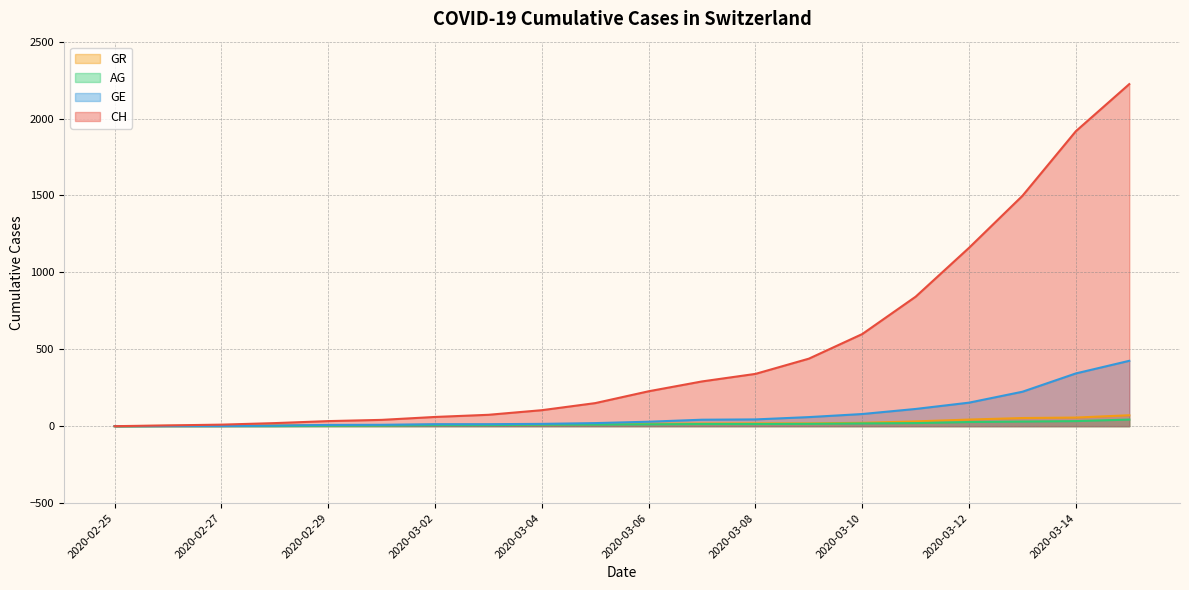

What is the difference between the maximum and minimum values in the CH series?

2224